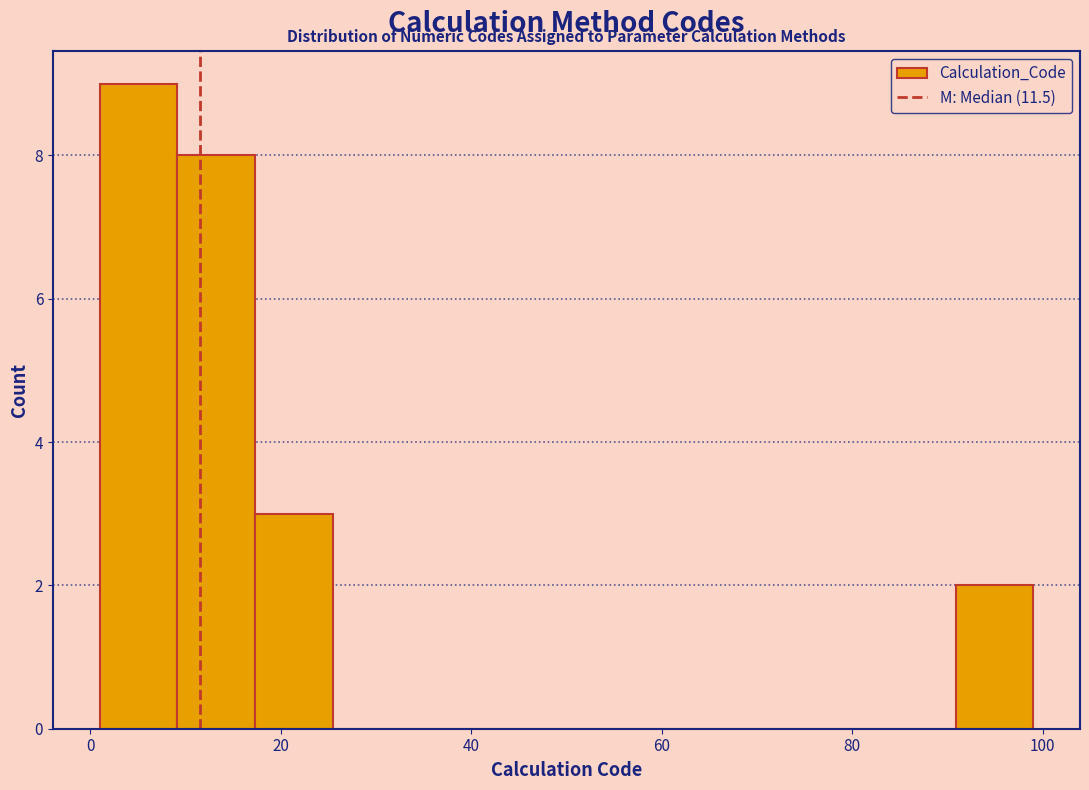

How tall is the bar that spans 18 to 26 on the x-axis? Neither the bar edges nor the heights are printed on the chart, so give them approximately, as read against the axes.

3